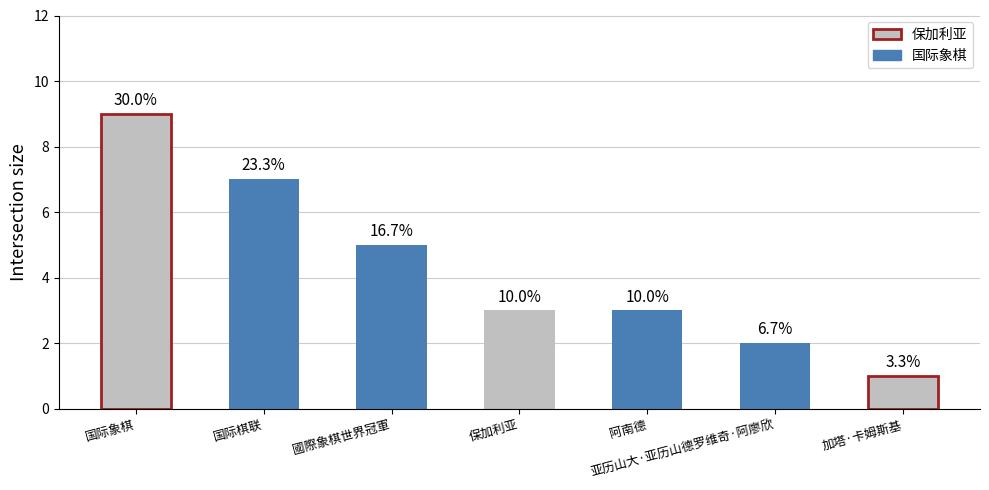

Which category has the highest value across all series?

国际象棋